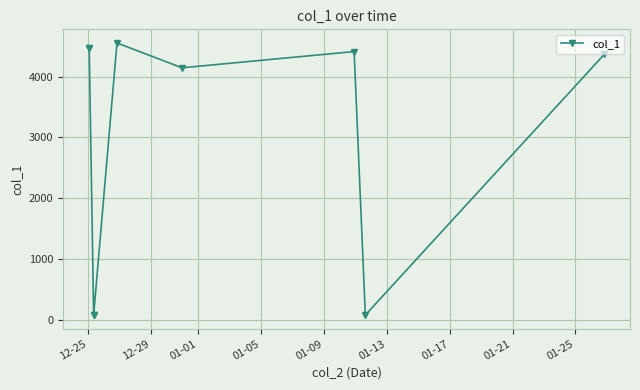

True or false: there are more than 1 points higher than both neighbors.

True